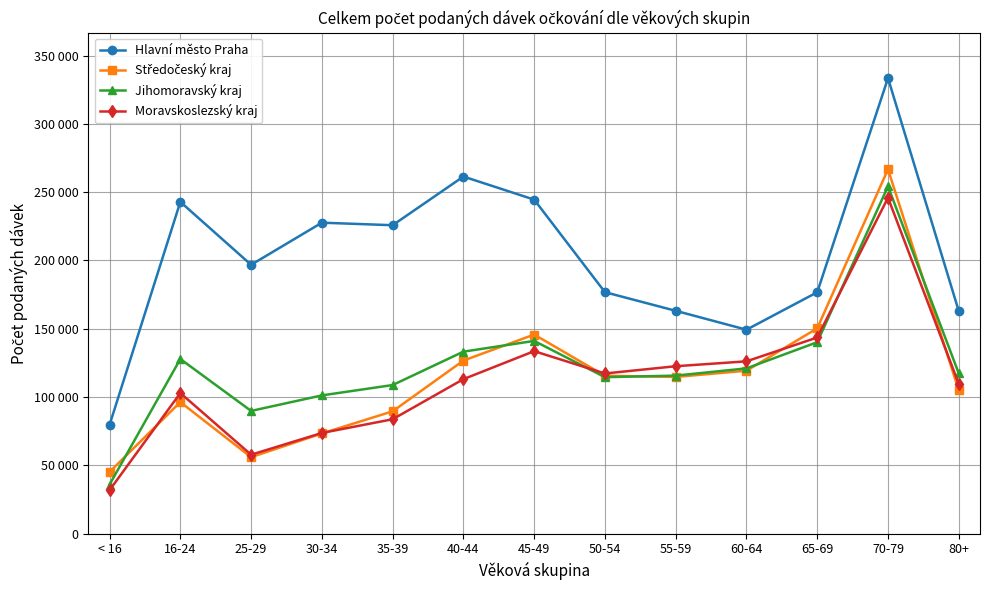

The Hlavní město Praha series shows 89064 at 80+. True or false?

False